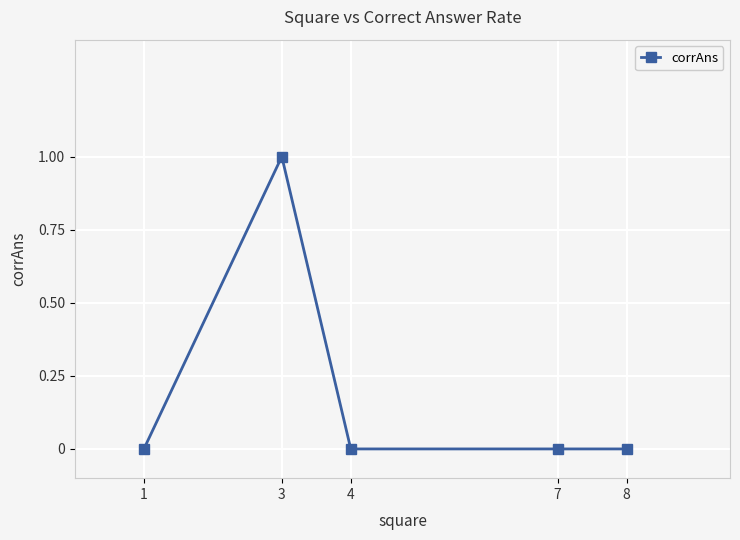

Which label corresponds to the largest value in the chart?

3